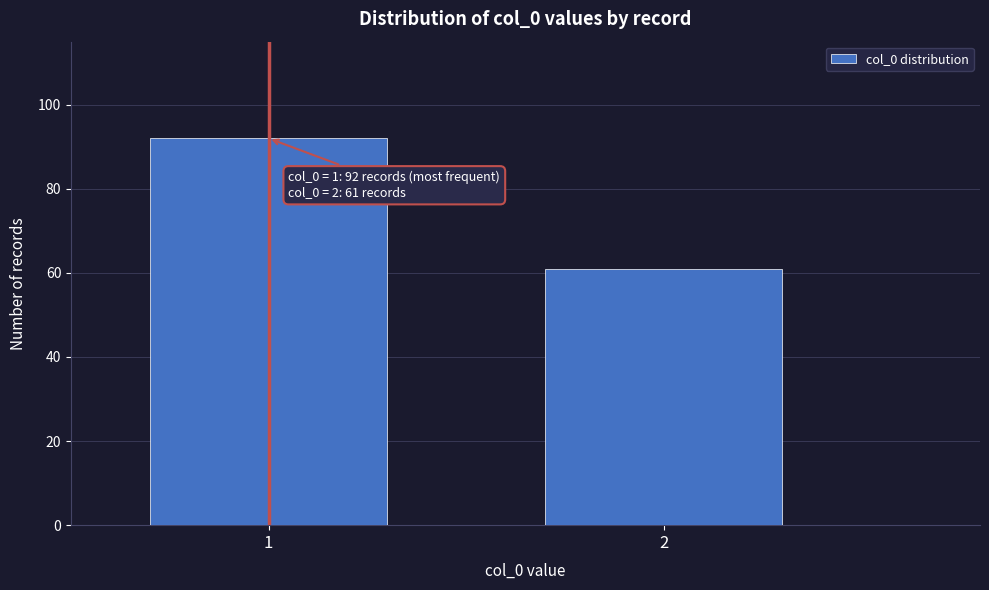

Reading left to right, extract all data points from this chart.

1=92	2=61